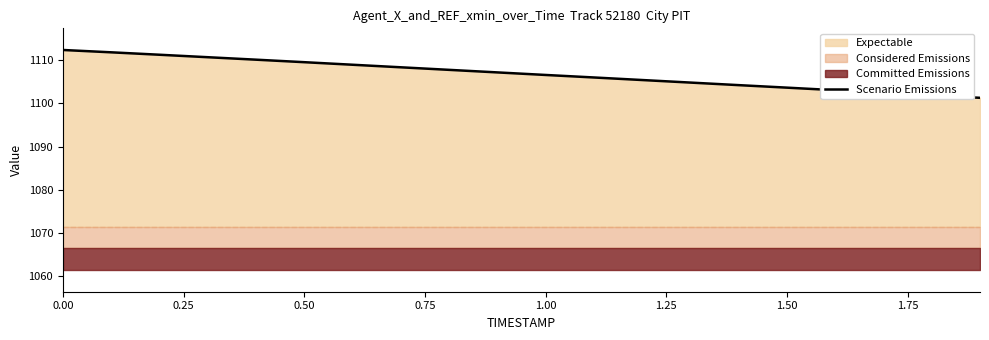

What is the highest value of the Scenario Emissions series?

1112.3